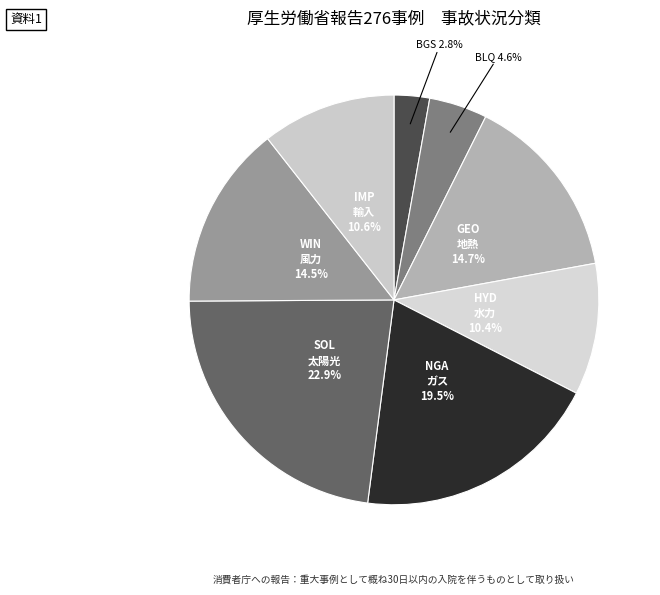

To the nearest percent, what is the difference between the largest and smallest slice percentages?

20%